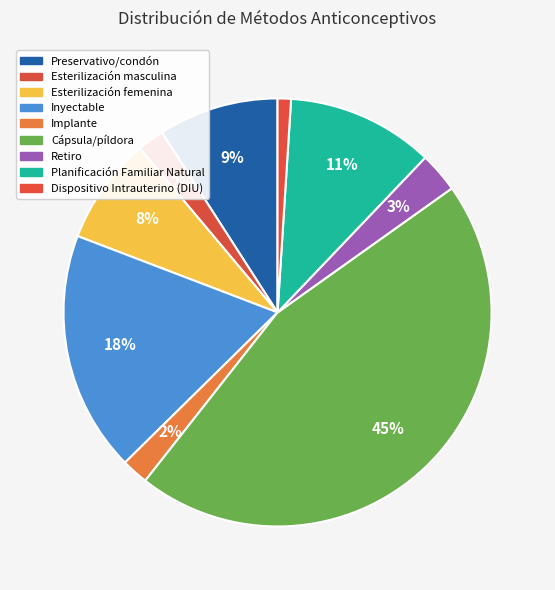

Does any single category account for the majority?

No